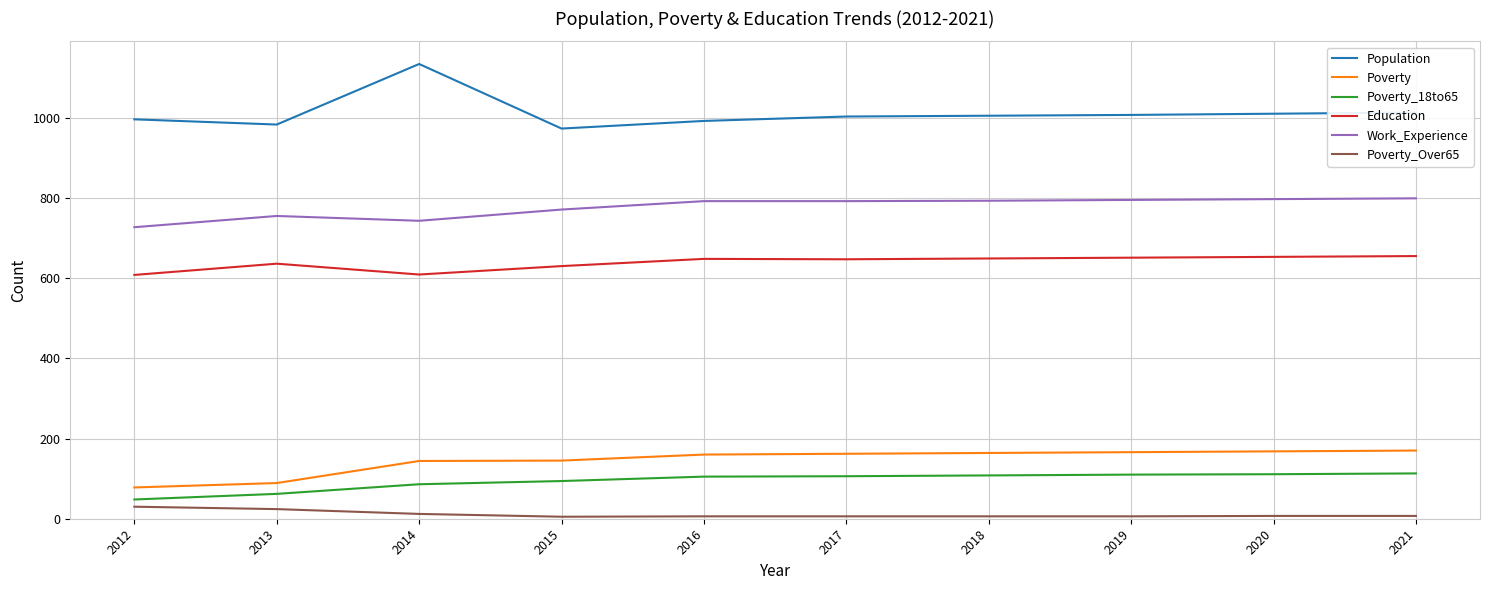

At which label does Population reach its minimum?

2015